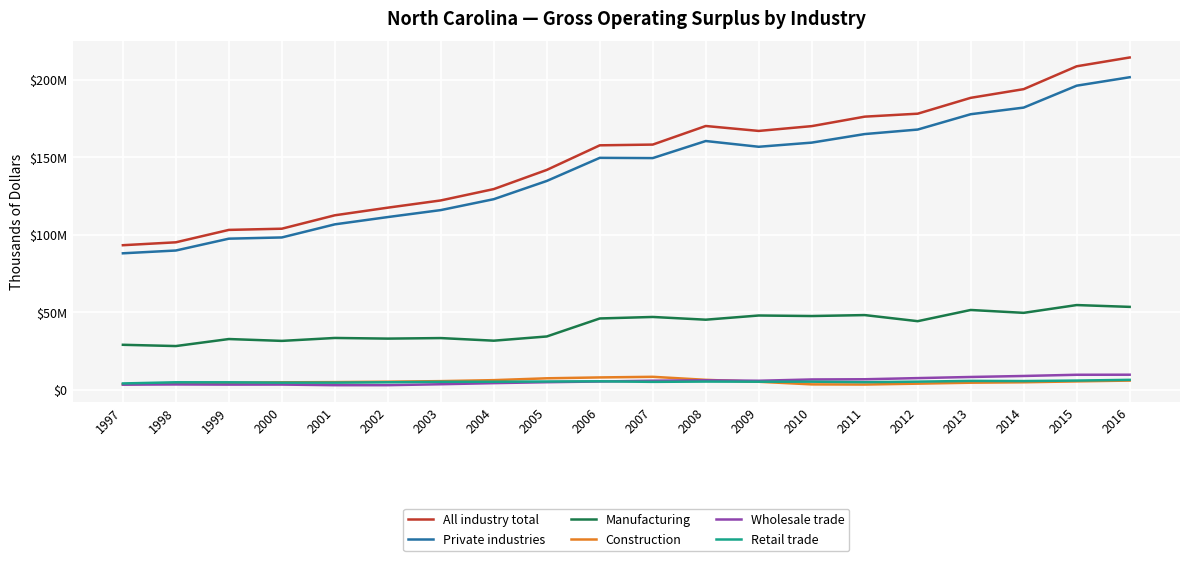

Which series has the largest range (max minus min)?

All industry total